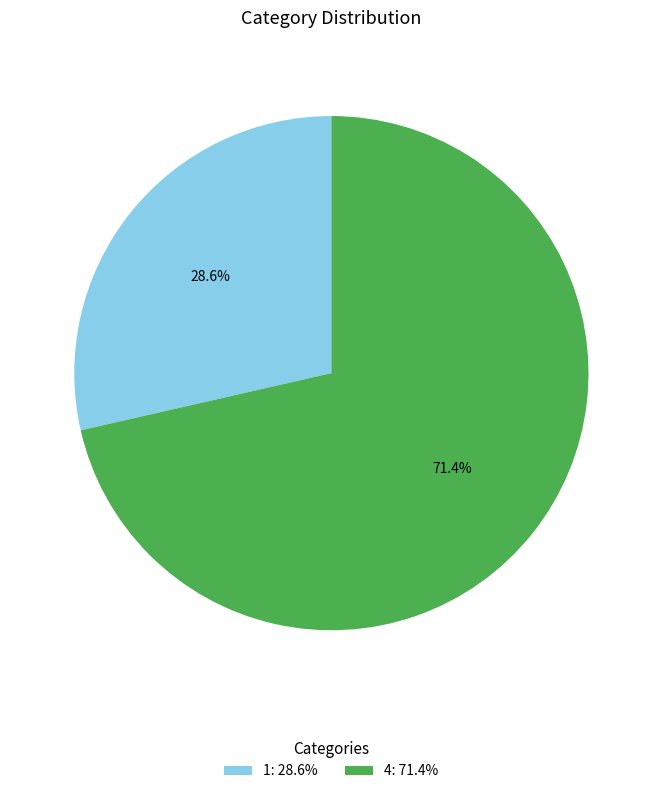

Between 1 and 4, which is larger?

4